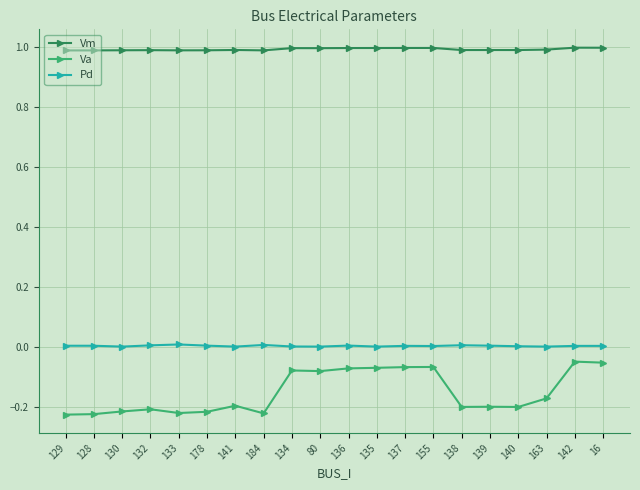

True or false: Vm has a value of 0.5 at 139.

False